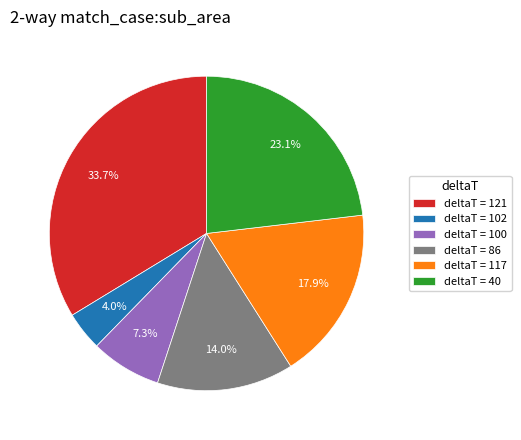

Which has a higher value, deltaT = 117 or deltaT = 86?

deltaT = 117